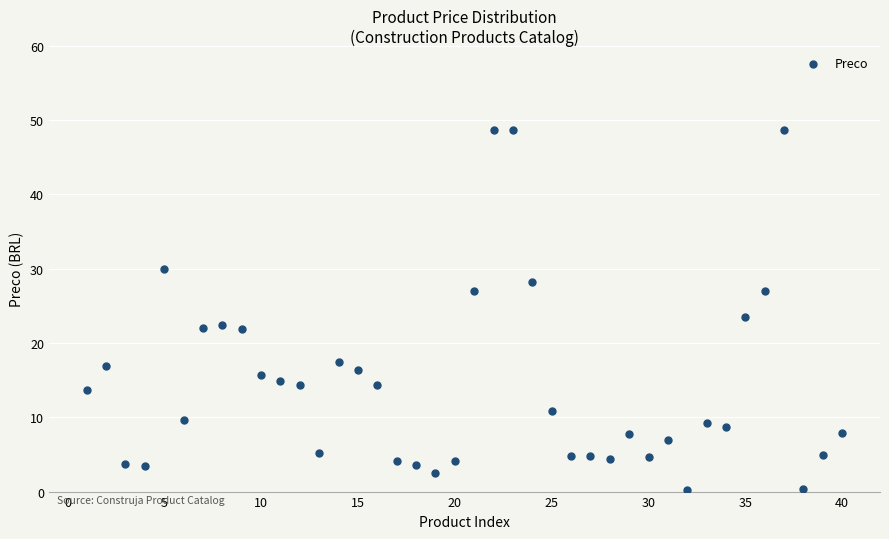

What is the range of Y values (max minus min)?

48.5